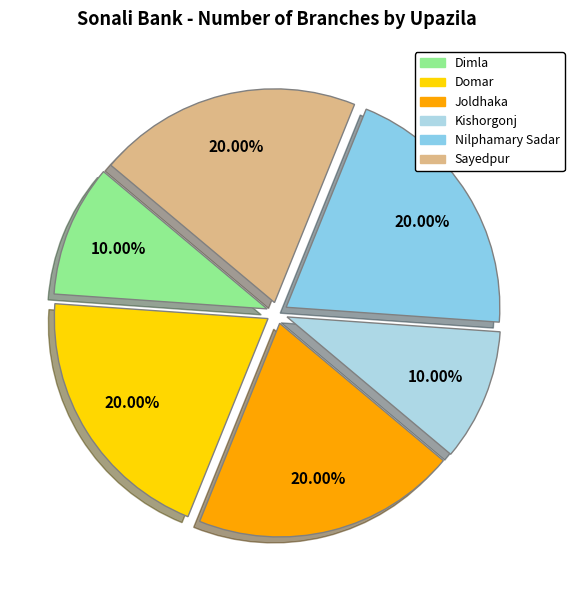

To the nearest percent, what is the difference between the largest and smallest slice percentages?

10%